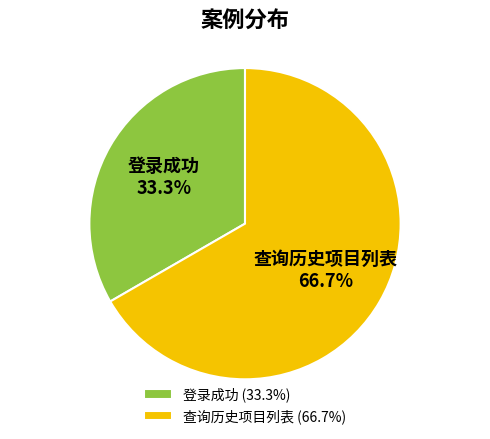

To the nearest percent, what is the difference between the 登录成功 and 查询历史项目列表 slice percentages?

33%